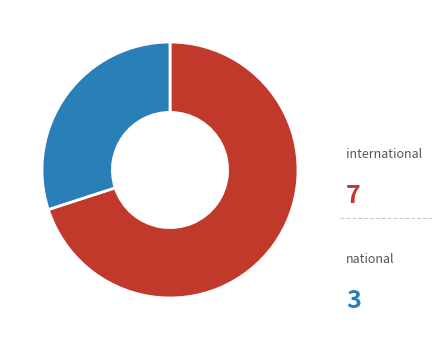

Is international the majority of the pie?

Yes